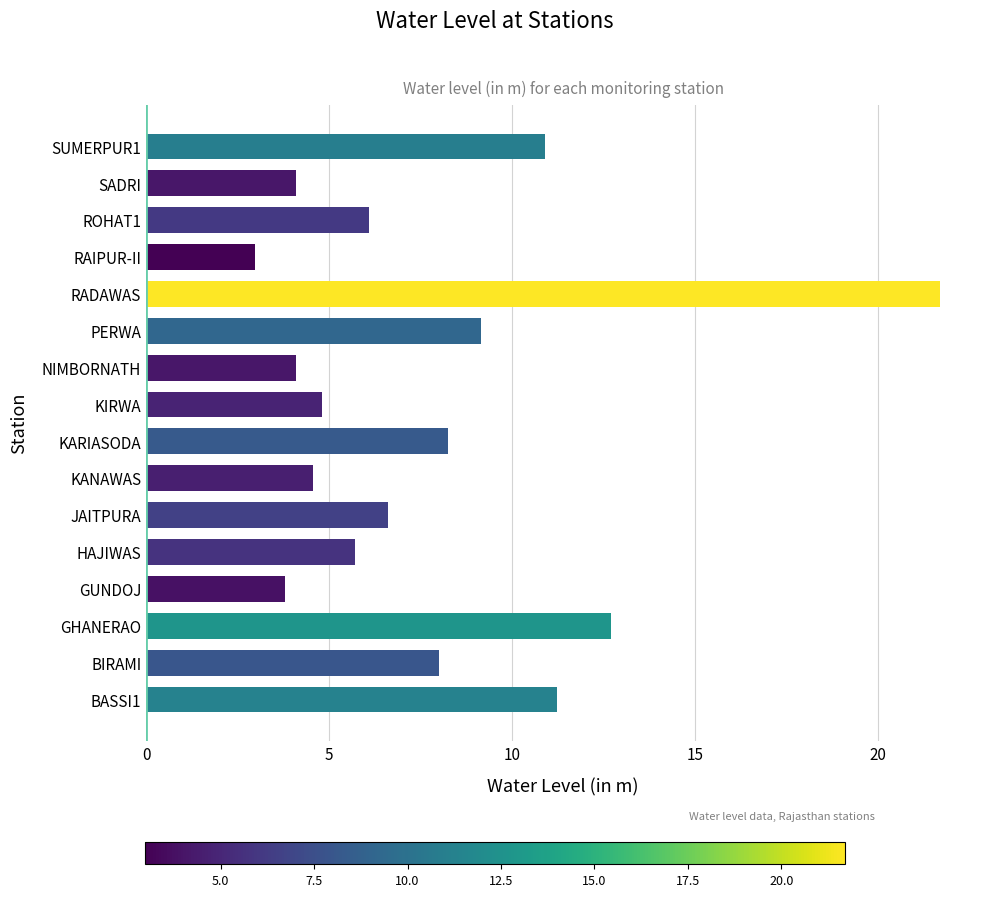

What is the approximate value at SUMERPUR1?

10.9